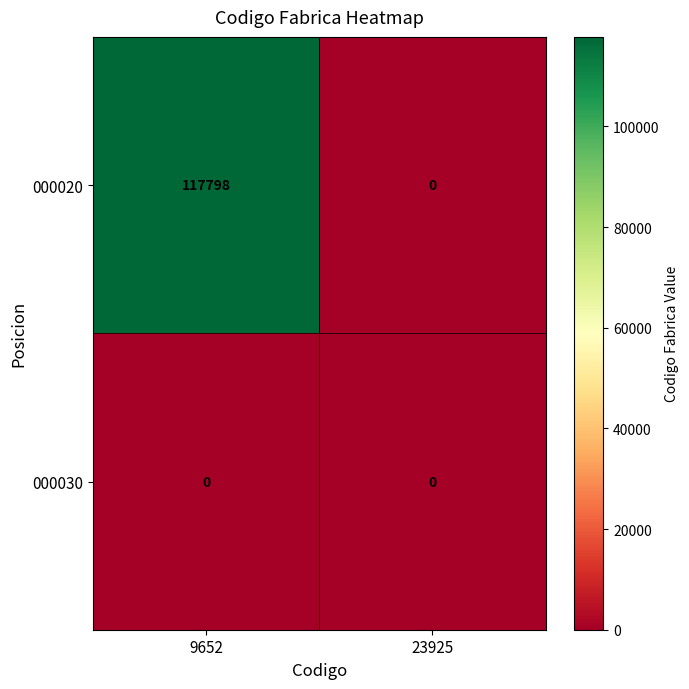

At how many categories does at least one series exceed 87489?

1